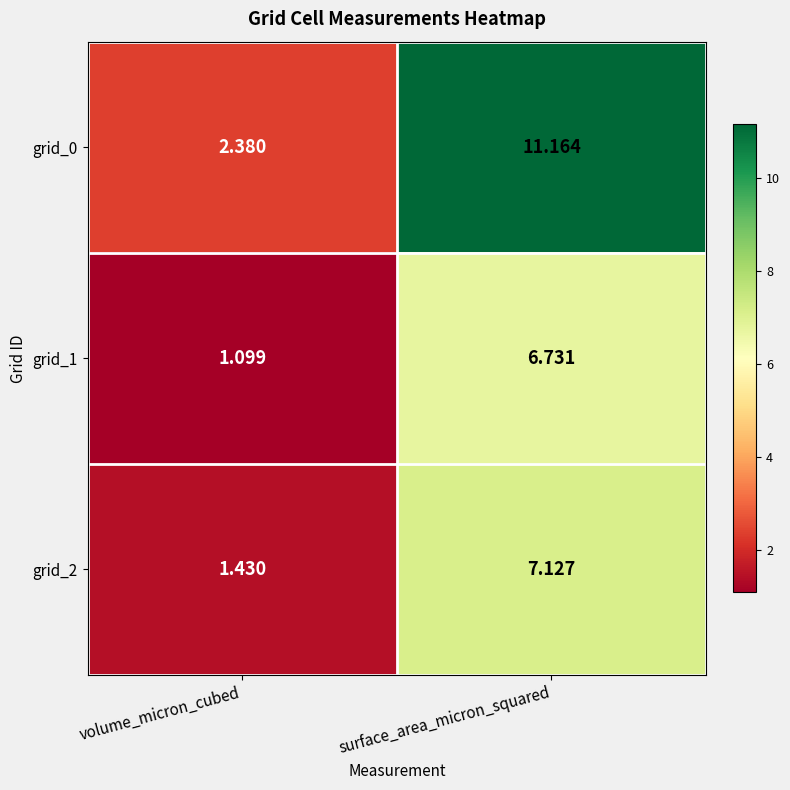

Where is grid_2 nearest to the value 4?

volume_micron_cubed